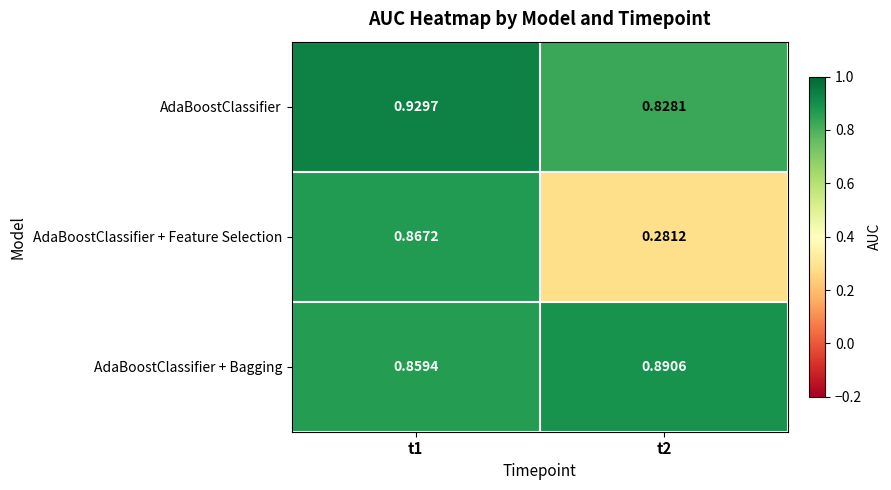

Between t1 and t2, which series saw the biggest shift?

AdaBoostClassifier + Feature Selection